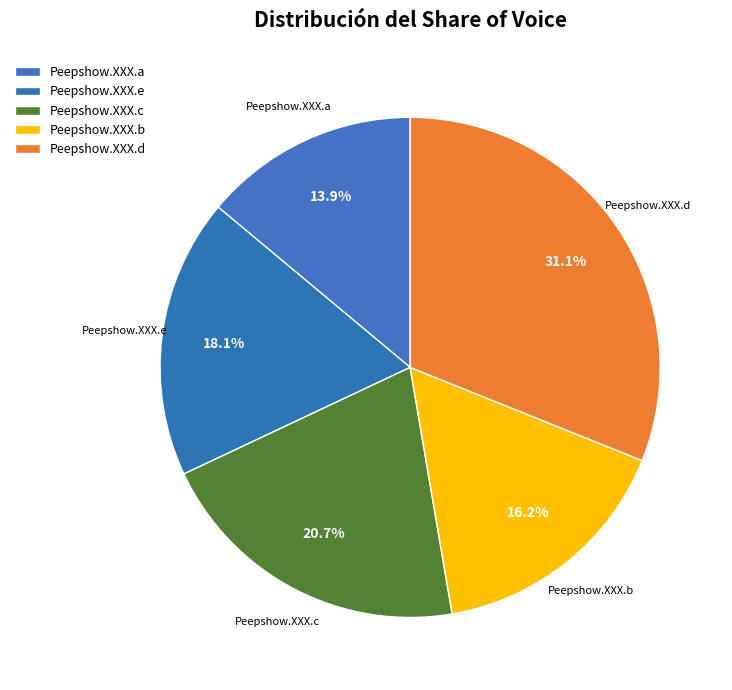

Rank the categories by value from lowest to highest.

Peepshow.XXX.a.mp4, Peepshow.XXX.b.mp4, Peepshow.XXX.e.mp4, Peepshow.XXX.c.mp4, Peepshow.XXX.d.mp4